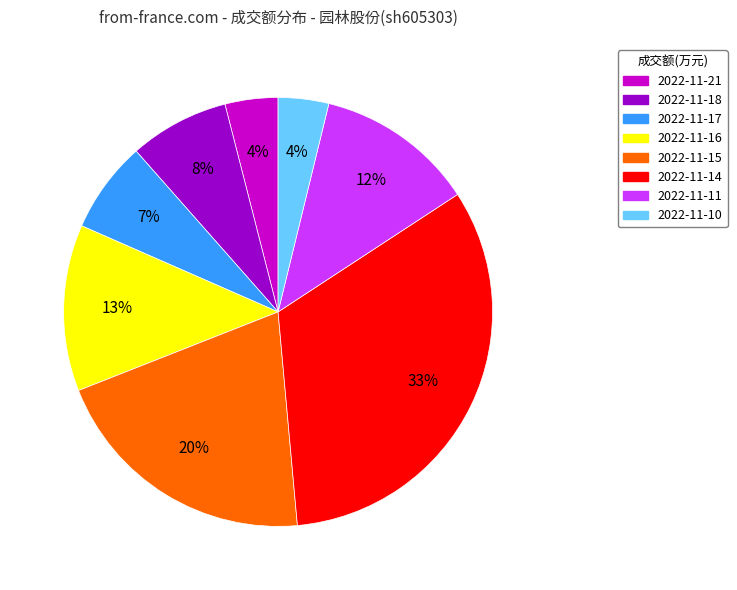

What is the largest slice in the pie chart?

2022-11-14